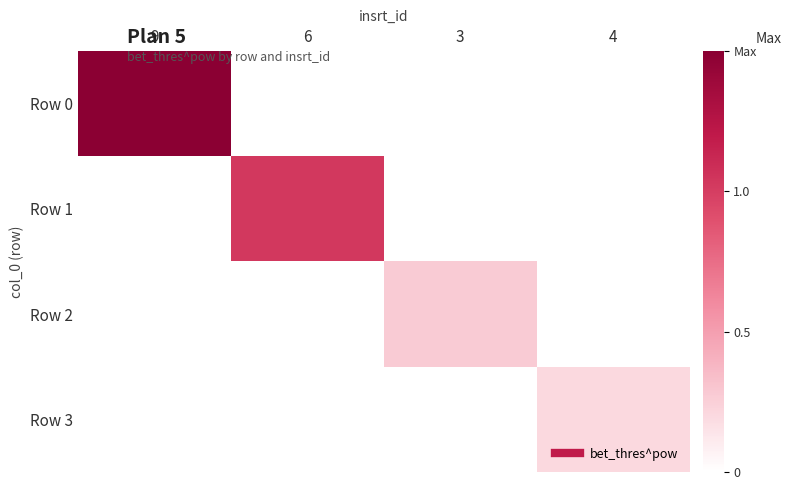

Rank the series at 6 from lowest to highest value.

Row 0, Row 1, Row 2, Row 3